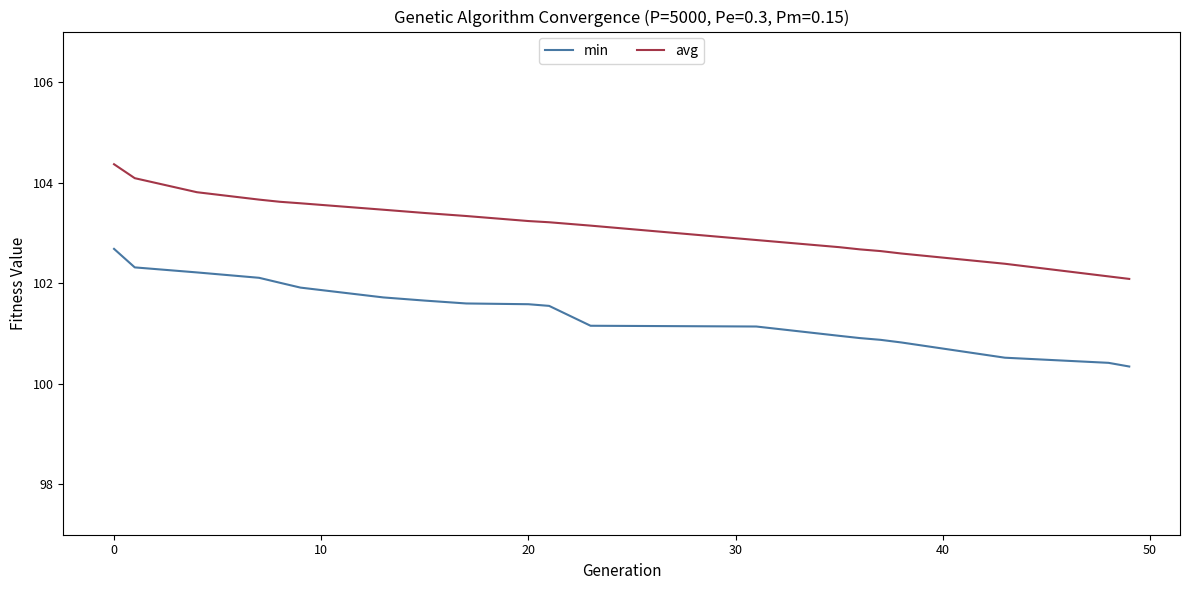

True or false: avg and min intersect in this chart.

False